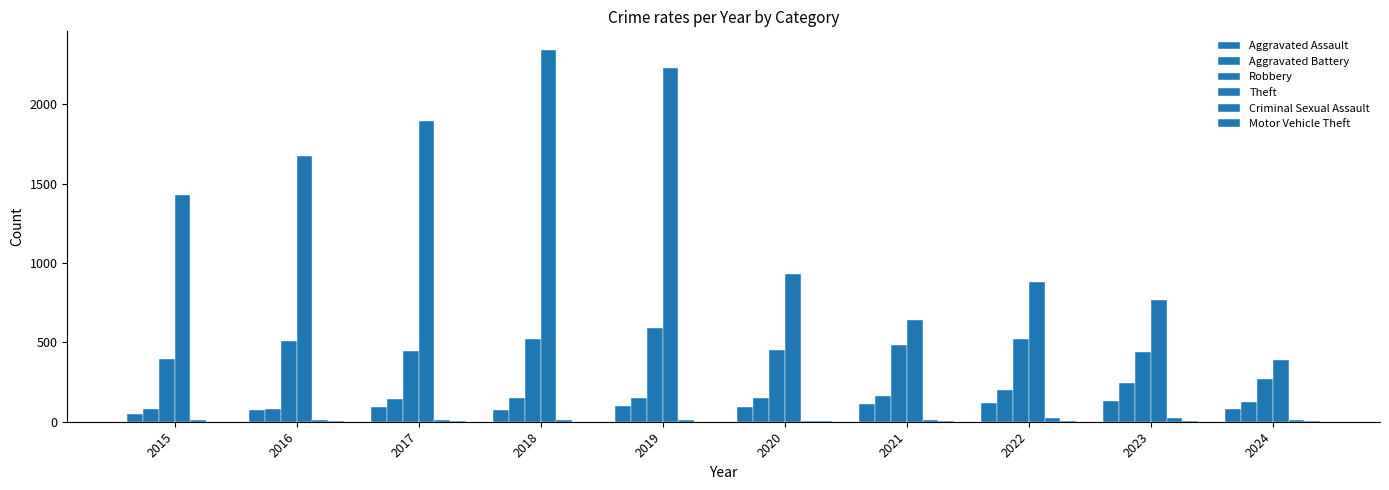

What is the difference between the highest and lowest values at 2019?

2229